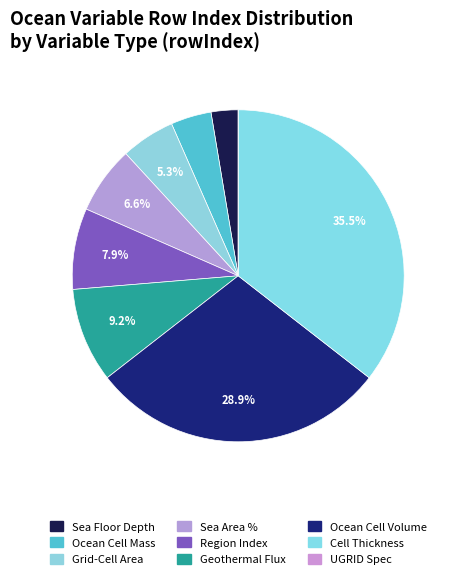

Rank the categories by value from lowest to highest.

UGRID Grid Specification, Sea Floor Depth Below Geoid, Ocean Grid-Cell Mass per Area, Grid-Cell Area for Ocean Variables, Sea Area Percentage, Region Selection Index, Upward Geothermal Heat Flux at Sea Floor, Ocean Grid-Cell Volume, Ocean Model Cell Thickness